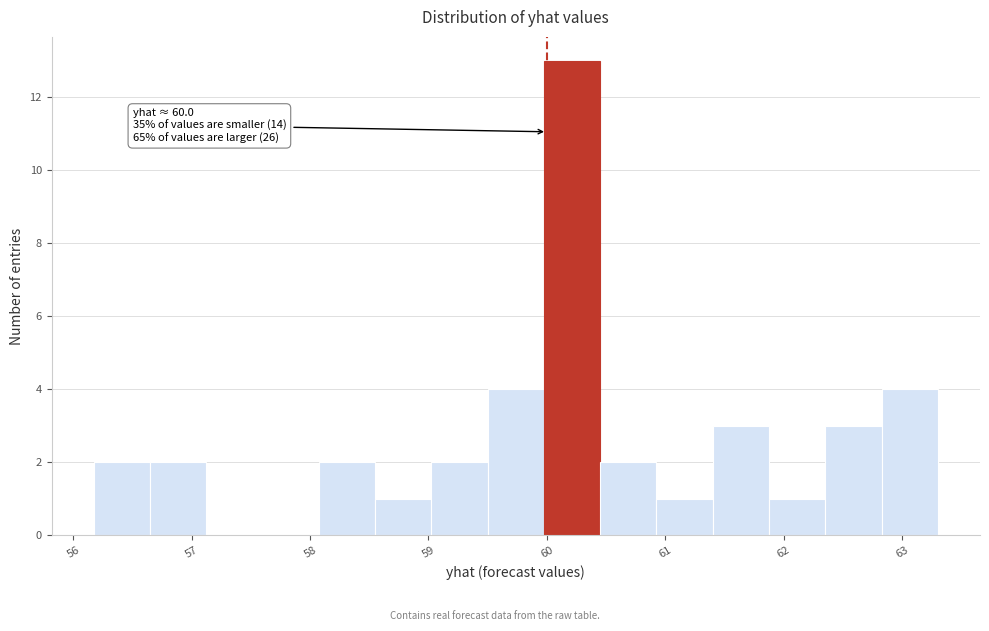

Which range on the x-axis has the tallest bar?

60.0 to 60.5